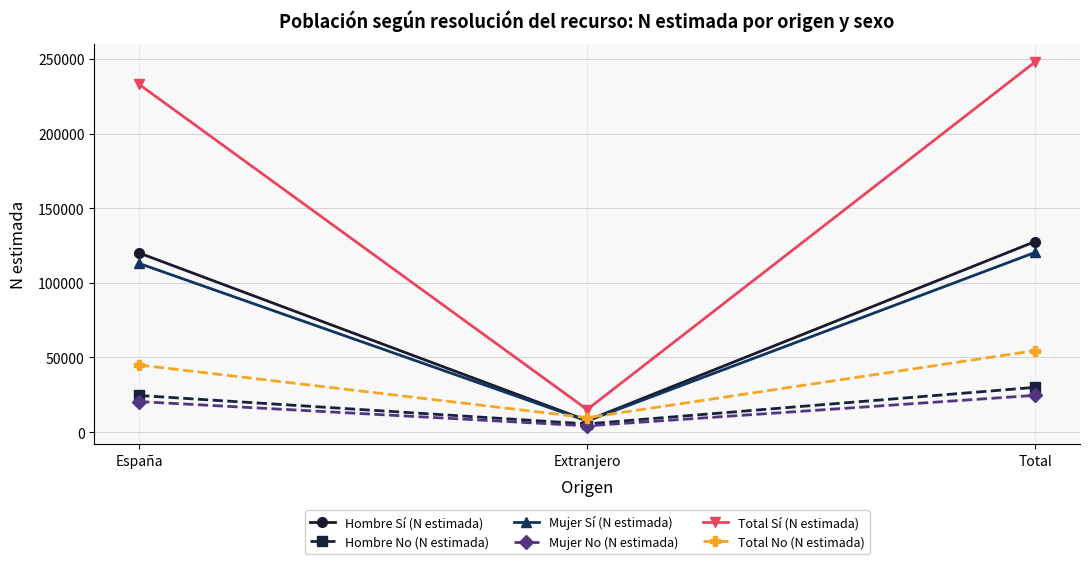

Rank the series at Total from lowest to highest value.

Mujer No (N estimada), Hombre No (N estimada), Total No (N estimada), Mujer Sí (N estimada), Hombre Sí (N estimada), Total Sí (N estimada)